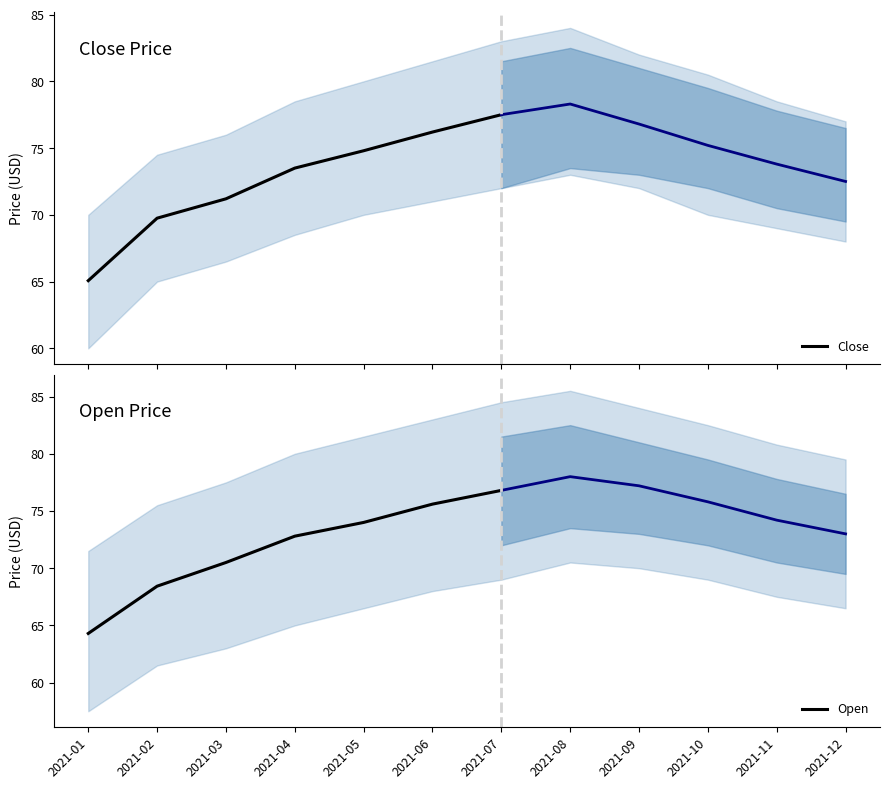

Between 2021-02 and 2021-05, which is larger?

2021-05